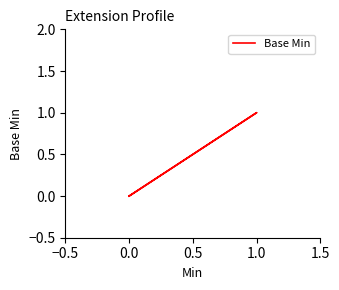

What position from the right is 0.5?

3